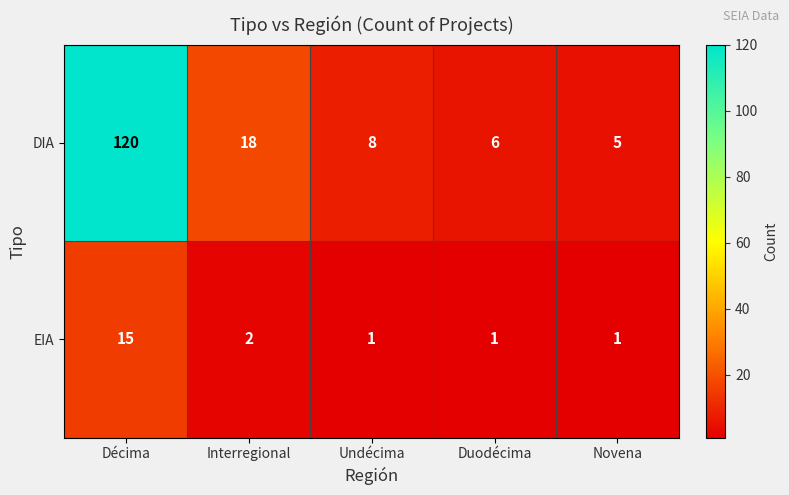

What is the greatest value displayed?

120